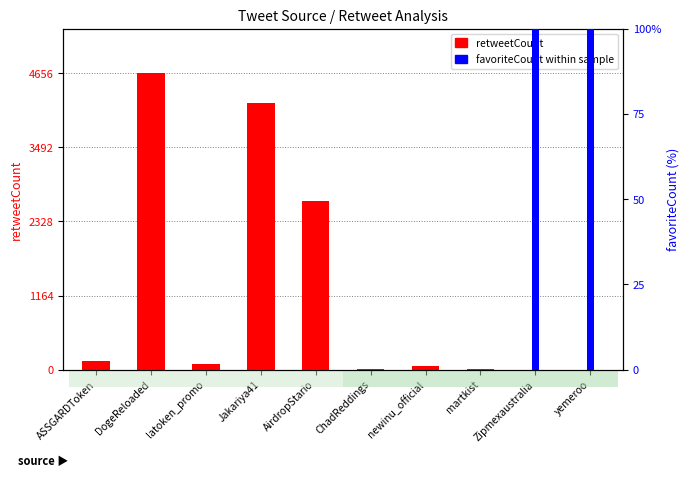

Which series changed the most between ASSGARDToken and DogeReloaded?

retweetCount